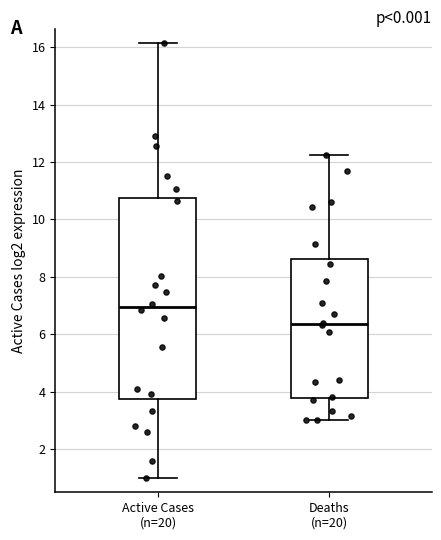

Reading left to right, read every box against the y-axis: the position of its median line, the range the box covers, and the ends of its whiskers. The values are not printed on the chart, so give them approximately, as read against the axis.

Active Cases (n=20): median 7.0, box 3.8 to 10.8, whiskers 1.0 to 16.2
Deaths (n=20): median 6.4, box 3.8 to 8.6, whiskers 3.0 to 12.2